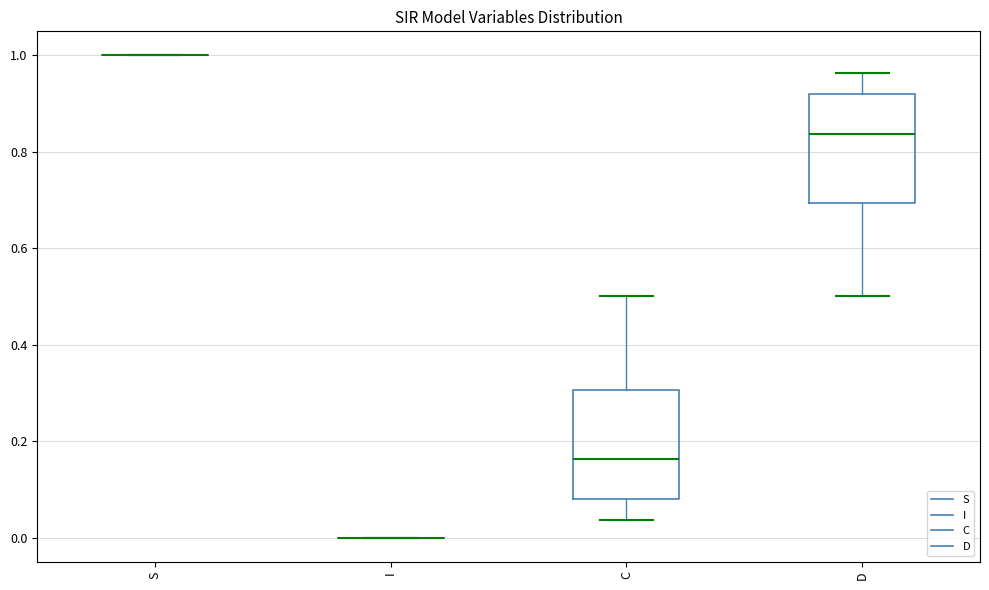

Reading left to right, read every box against the y-axis: the position of its median line, the range the box covers, and the ends of its whiskers. The values are not printed on the chart, so give them approximately, as read against the axis.

S: box collapsed to a line at 1.00, whiskers 1.00 to 1.00
I: box collapsed to a line at 0.00, whiskers 0.00 to 0.00
C: median 0.16, box 0.08 to 0.30, whiskers 0.04 to 0.50
D: median 0.84, box 0.70 to 0.92, whiskers 0.50 to 0.96